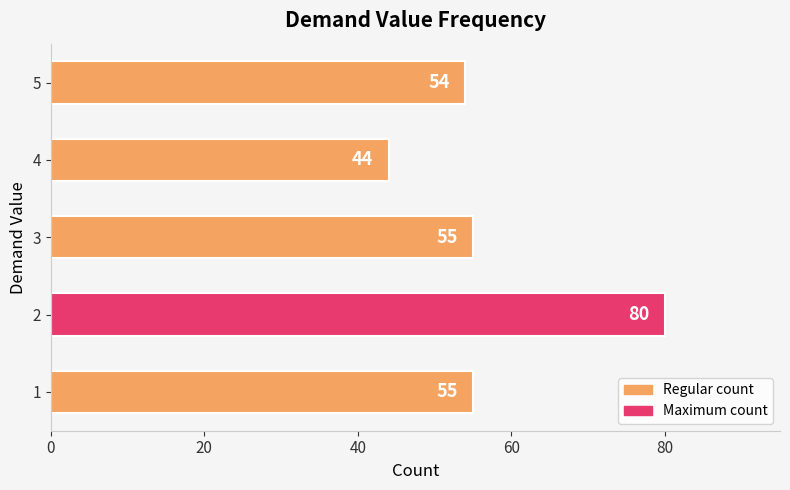

The value at 4 is 60. True or false?

False